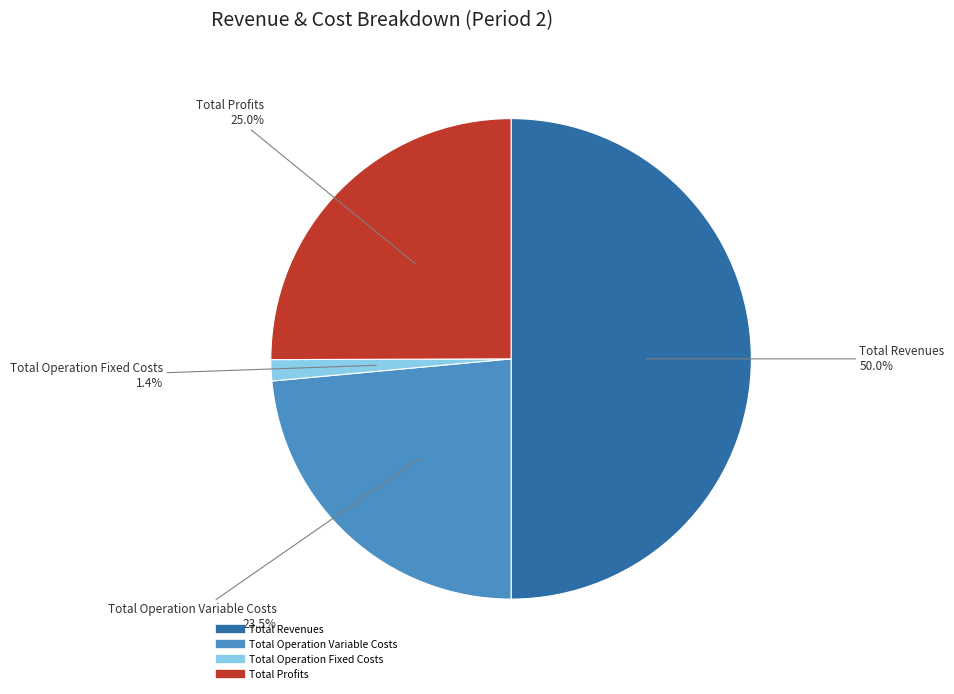

Count the number of slices in the pie.

4